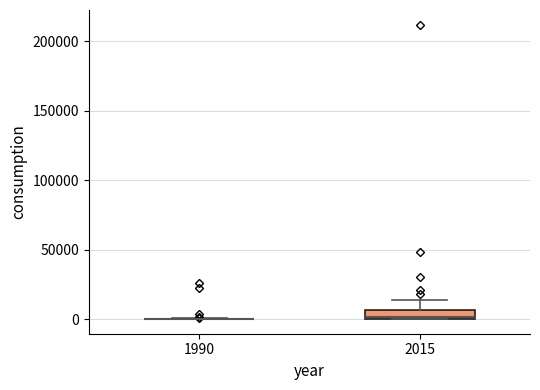

Which box is the tallest, from its lower edge to its upper edge?

2015